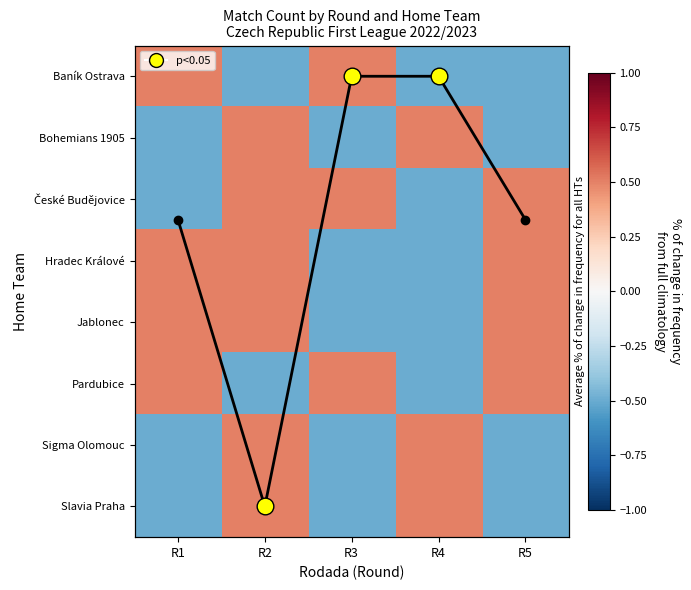

True or false: Slavia Praha has a value of -0.5 at R3.

True